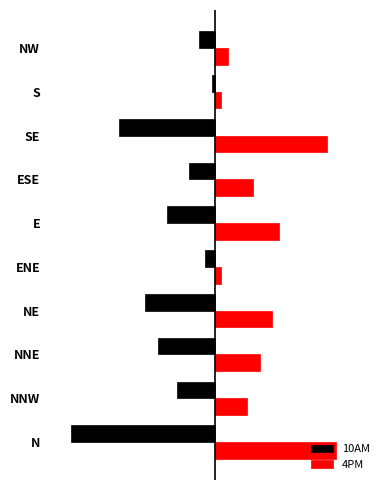

Rank the series by their maximum value, from lowest to highest.

10AM, 4PM